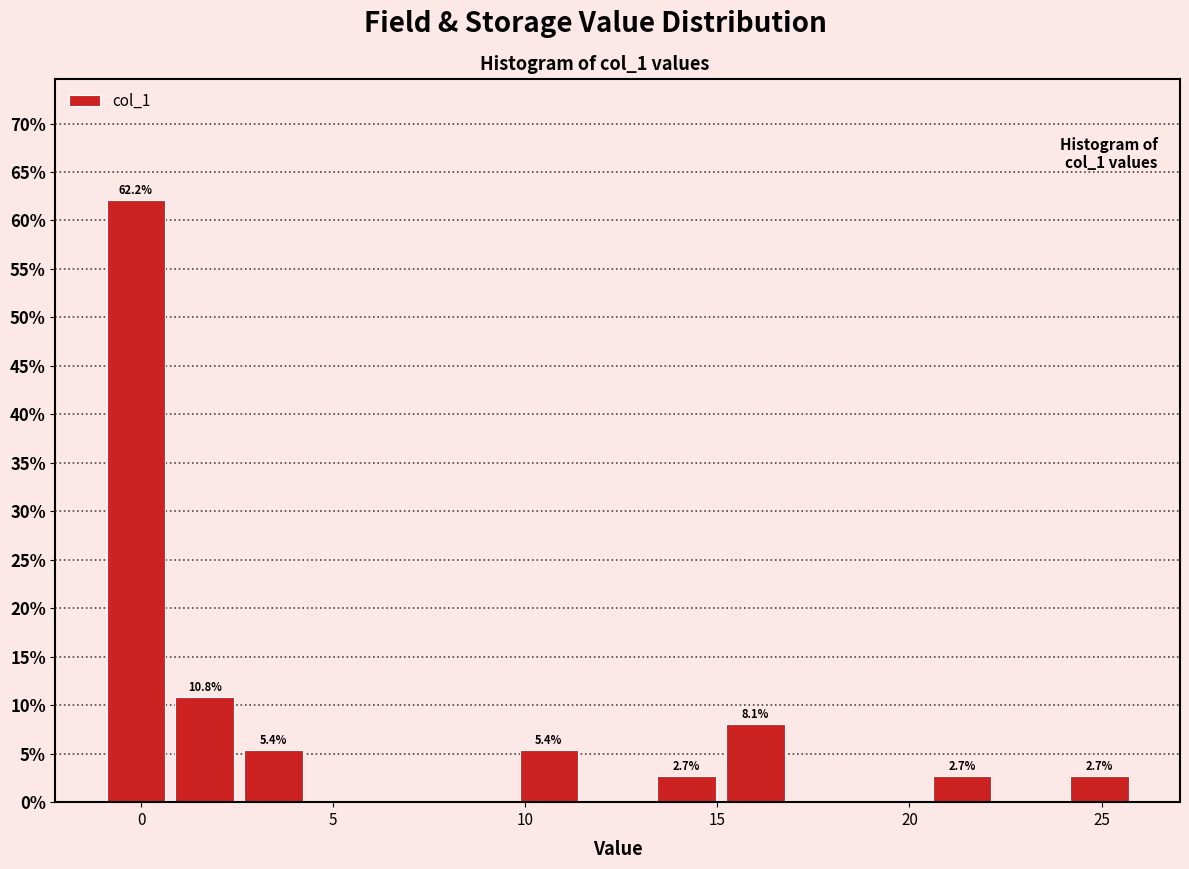

Around what value on the x-axis is the tallest bar? Give the approximate position of its centre, as read against the axis.

0.0